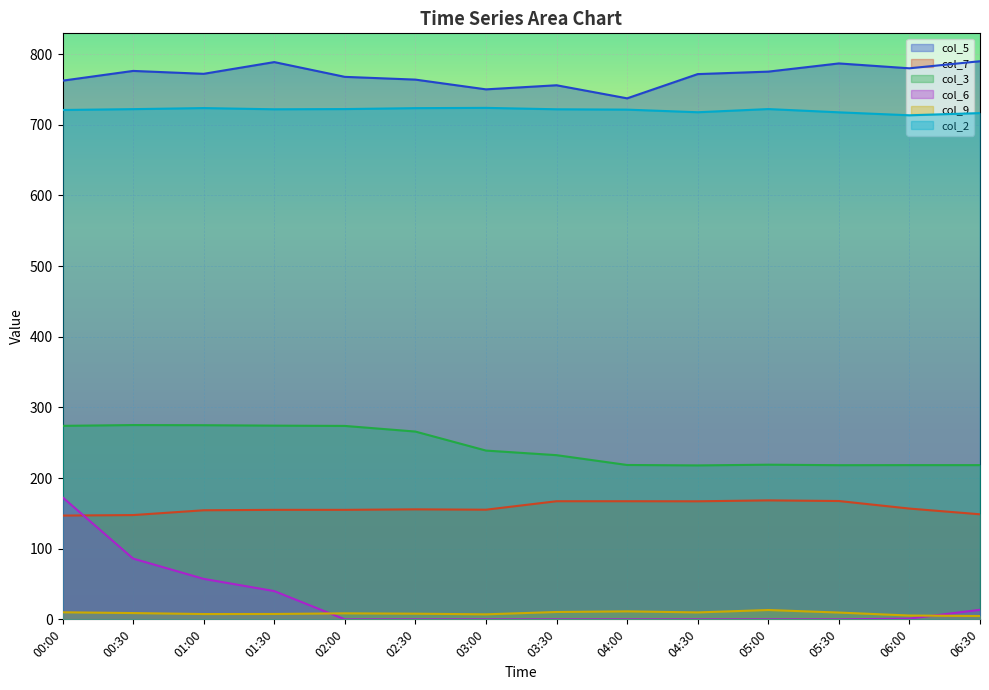

What position from the left is 04:30?

10